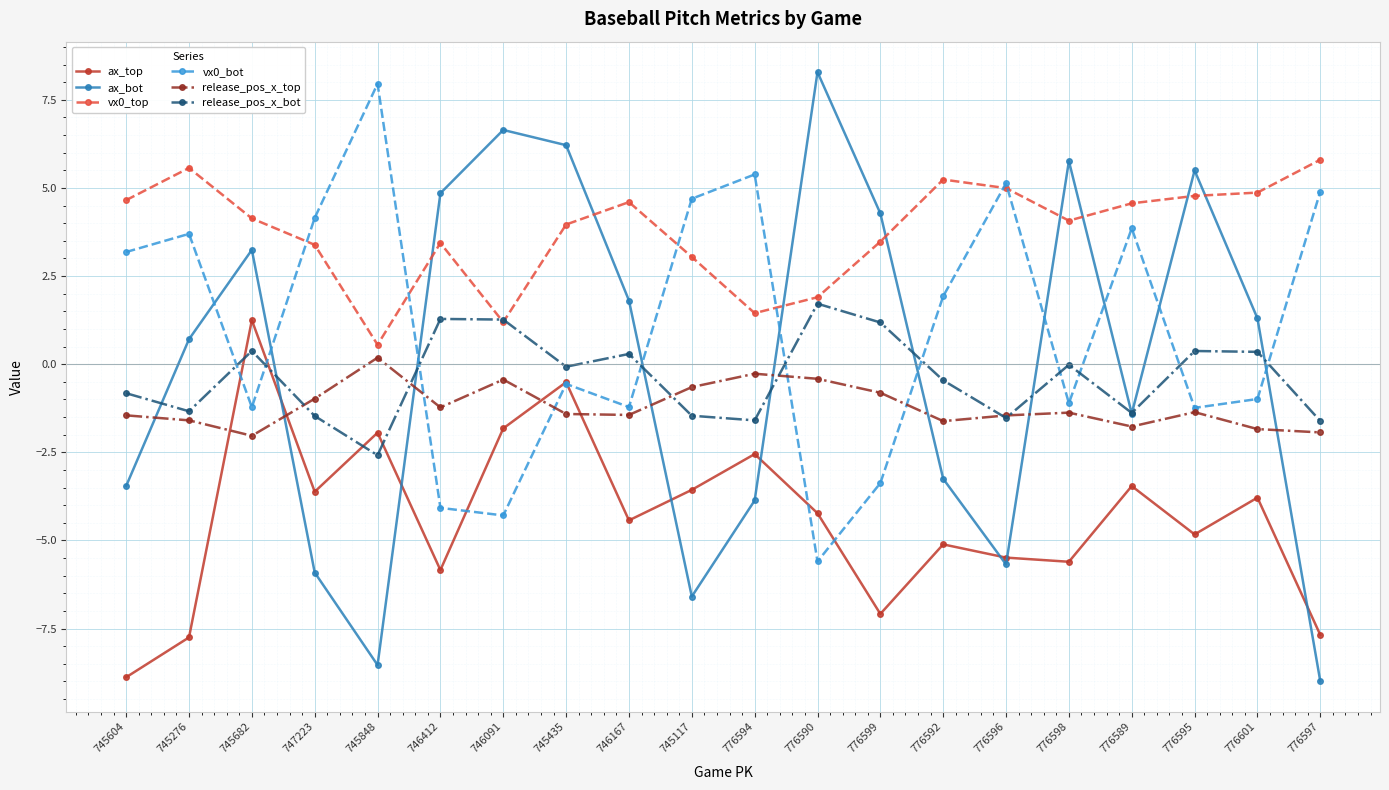

Is the value of ax_top at 745848 greater than the value of ax_bot at 776599?

No